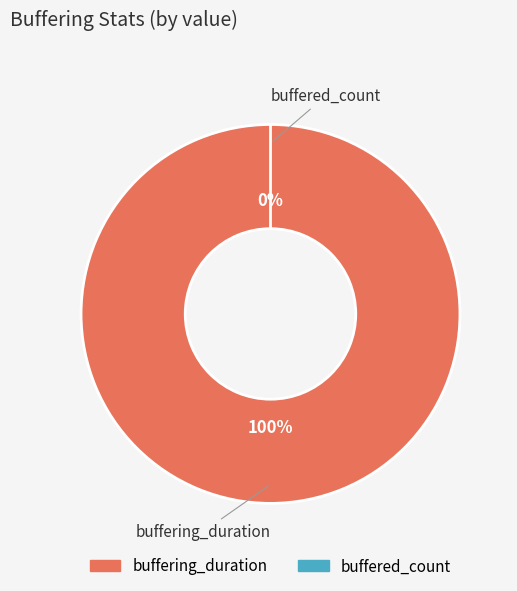

What is the change in value from buffering_duration to buffered_count?

-381631498454